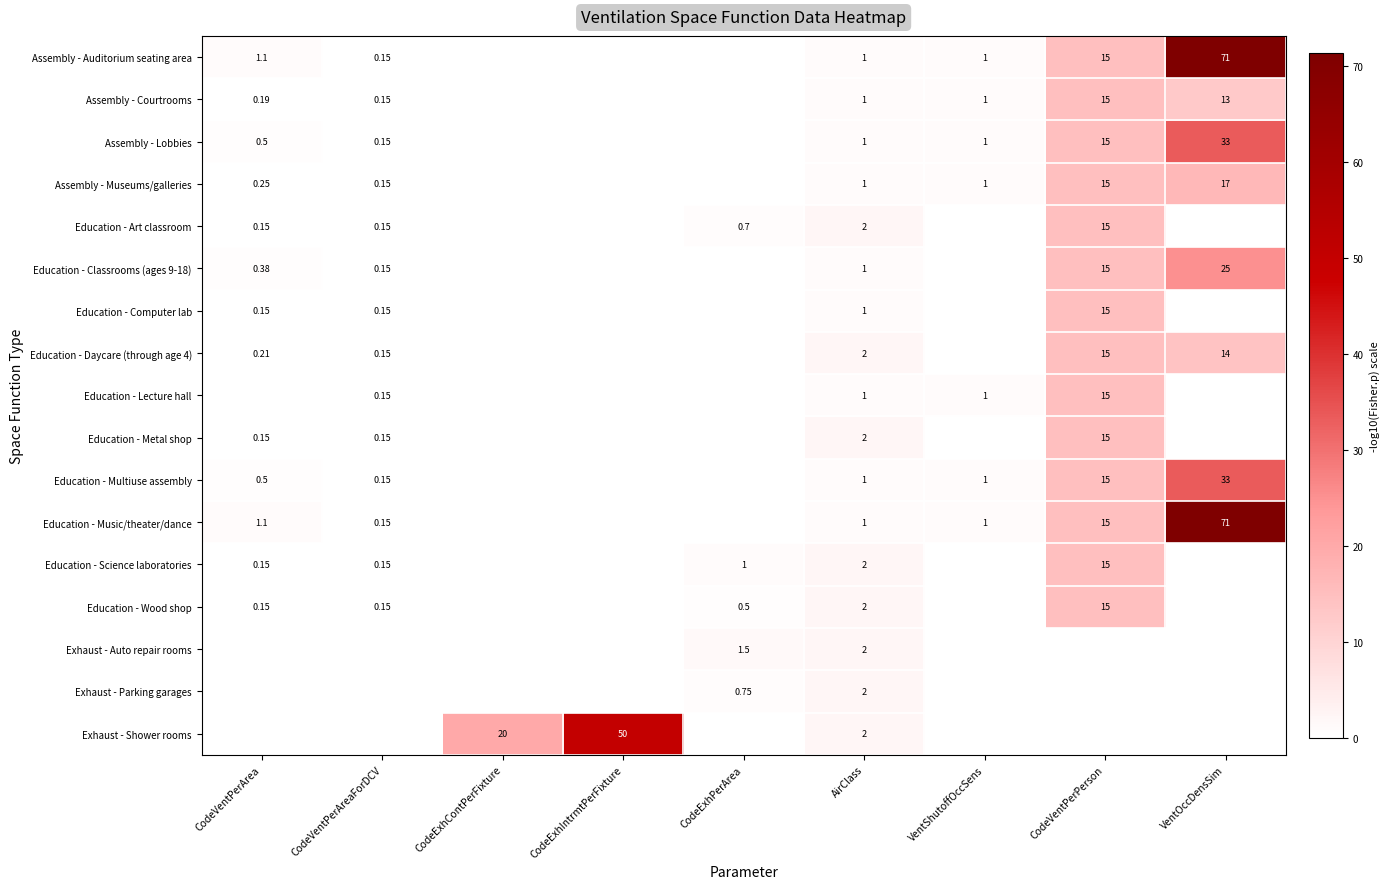

How many categories are shown in the chart?

9